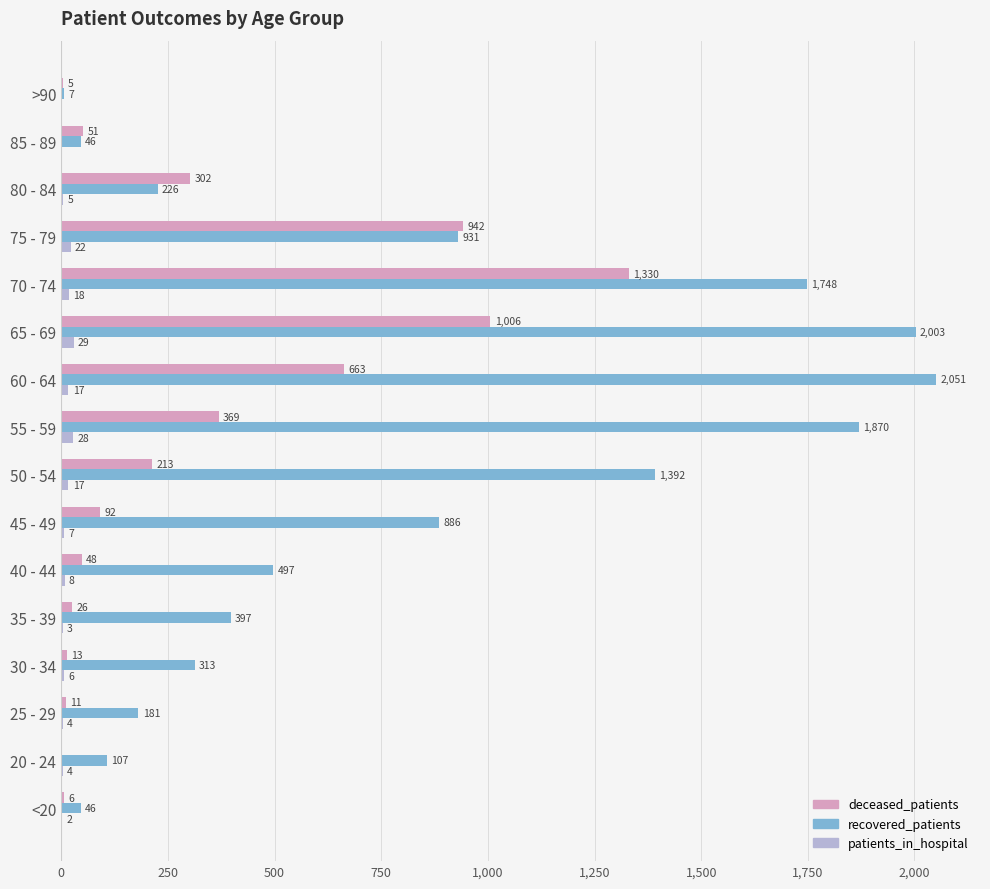

What is the sum of the patients_in_hospital values at 50 - 54 and 20 - 24?

21